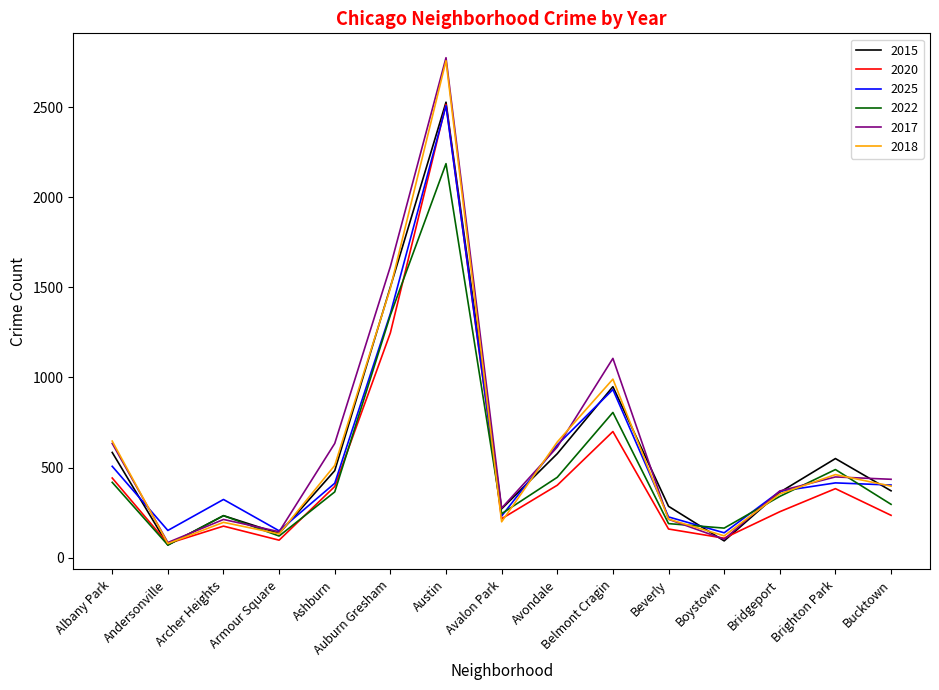

The 2025 series shows 576 at Ashburn. True or false?

False